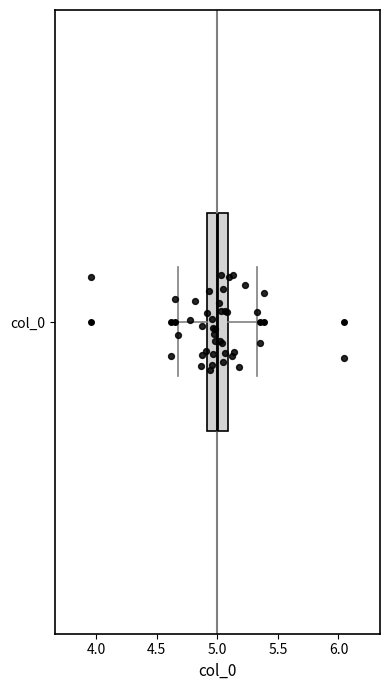

Read this box plot against the x-axis: the position of the median line, the range covered by the box, and the ends of both whiskers. The values are not printed on the chart, so give them approximately, as read against the axis.

median 5.00, box 4.90 to 5.10, whiskers 4.65 to 5.35